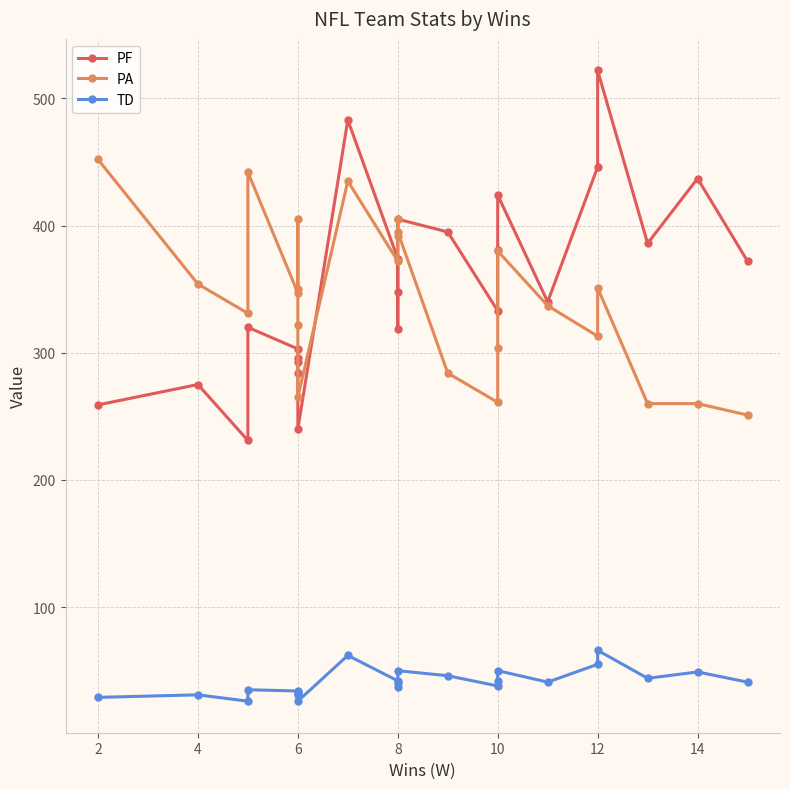

How many times do PA and PF cross each other?

3